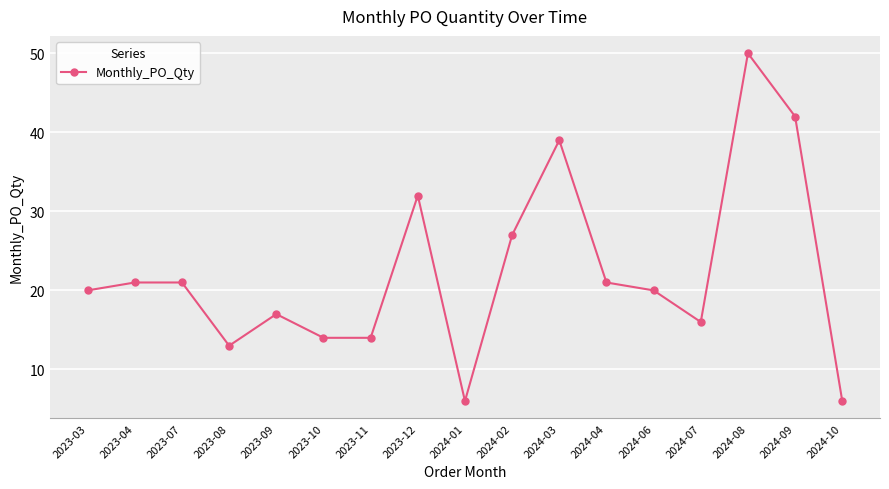

What is the label of the 1st point from the right?

2024-10